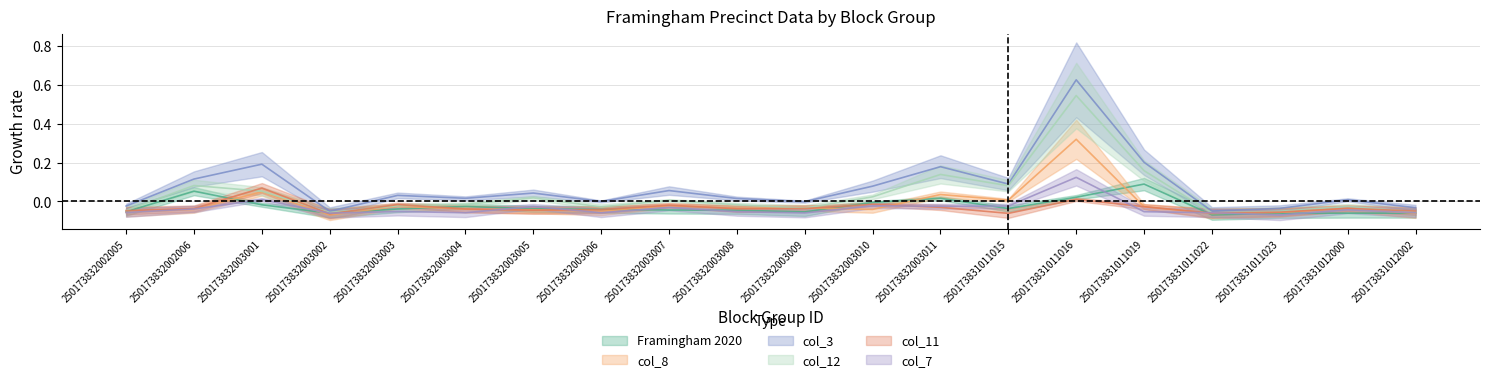

Where is the first local minimum for col_3?

250173832003002